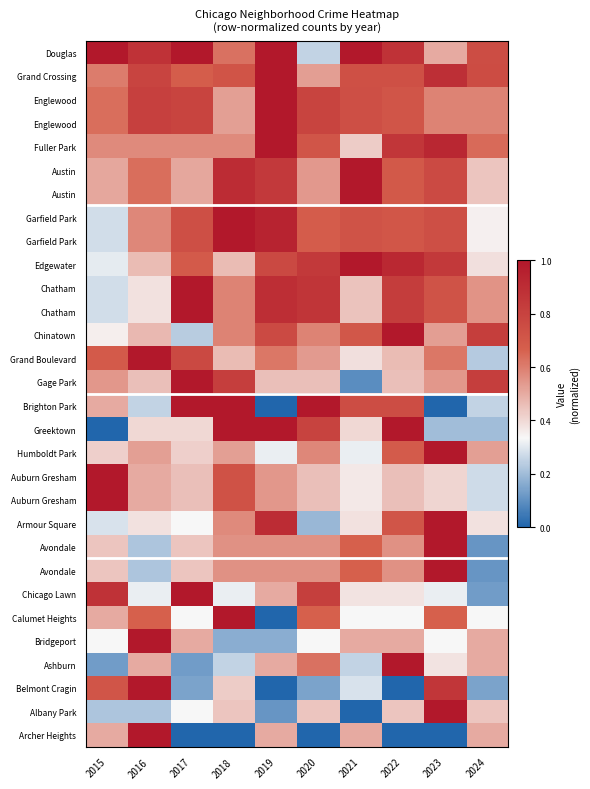

Count the number of categories in the chart.

10